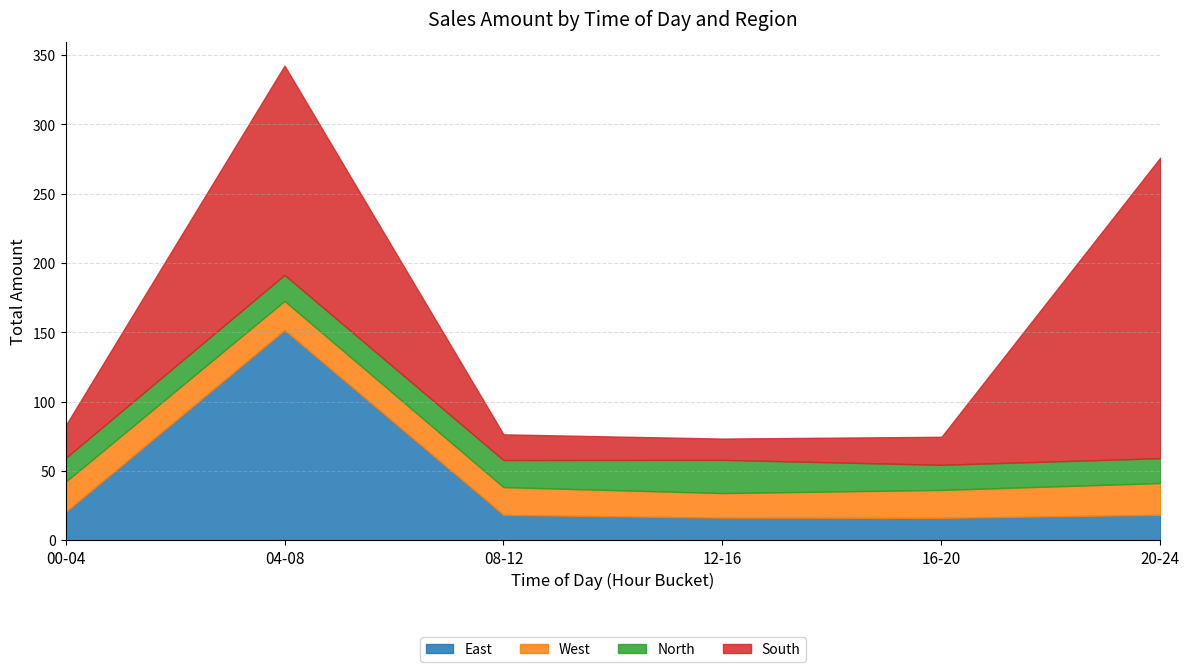

Which series has the widest spread of values?

South